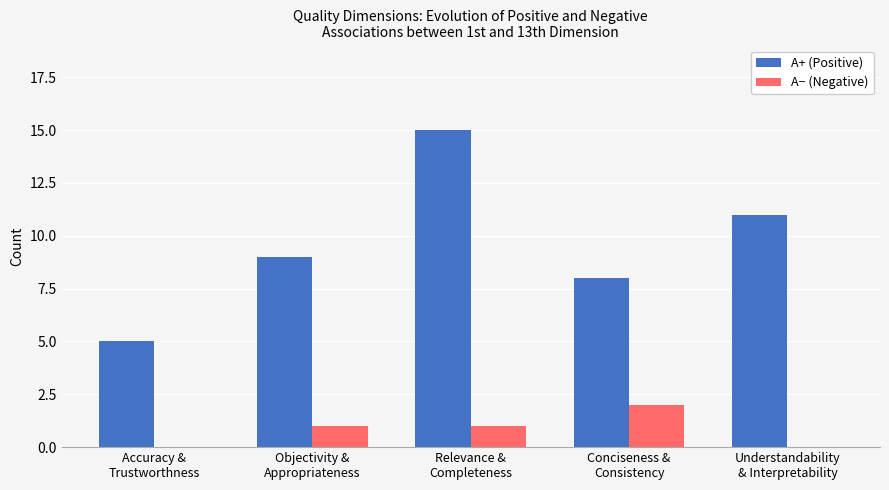

Read the A+ (Positive) value at Relevance &
Completeness, to the nearest 10.

20